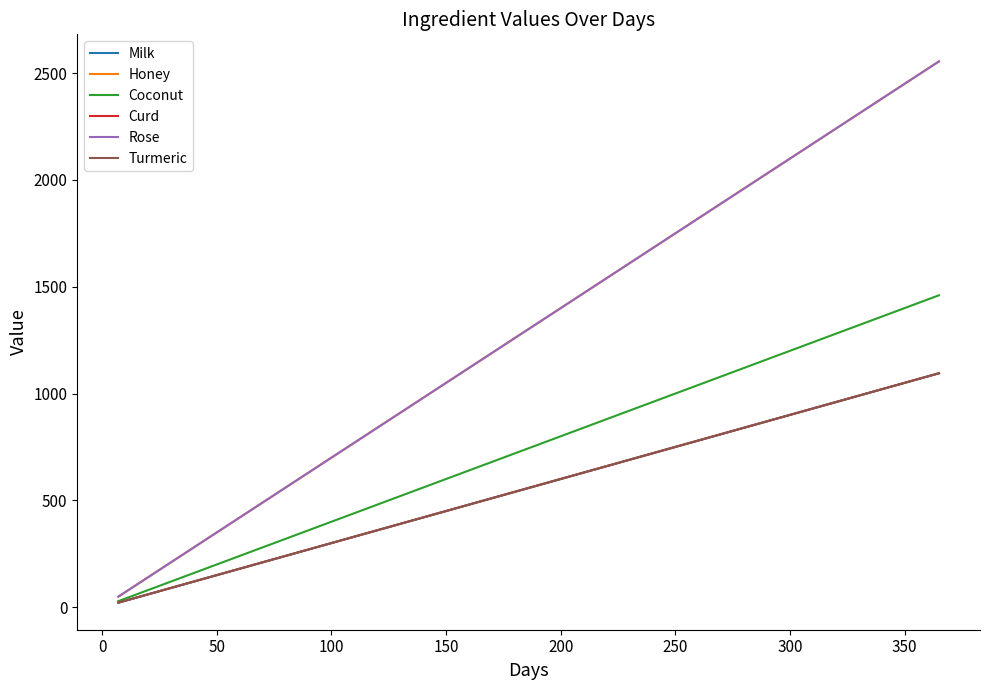

Reading left to right, what are all the values shown in this chart?

Milk: 21	27	33	63	90	144	270	324	540	1095
Honey: 49	63	77	147	210	336	630	756	1260	2555
Coconut: 28	36	44	84	120	192	360	432	720	1460
Curd: 21	27	33	63	90	144	270	324	540	1095
Rose: 49	63	77	147	210	336	630	756	1260	2555
Turmeric: 21	27	33	63	90	144	270	324	540	1095